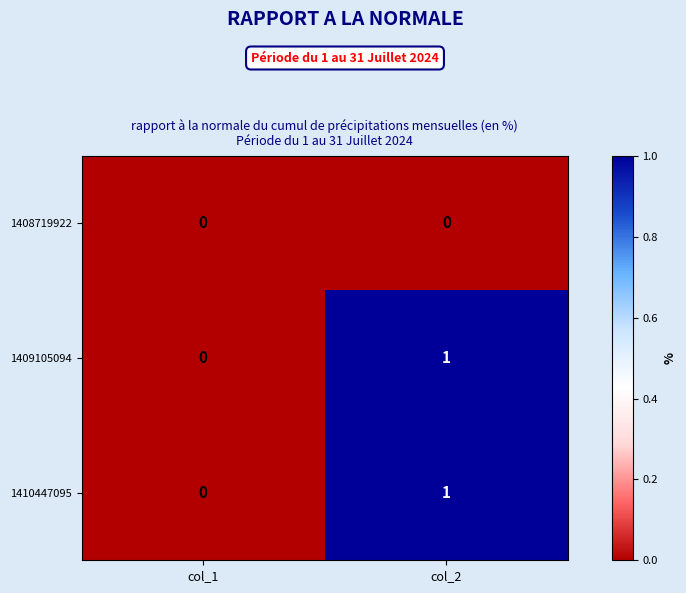

At which category is the sum across all series the highest?

col_2